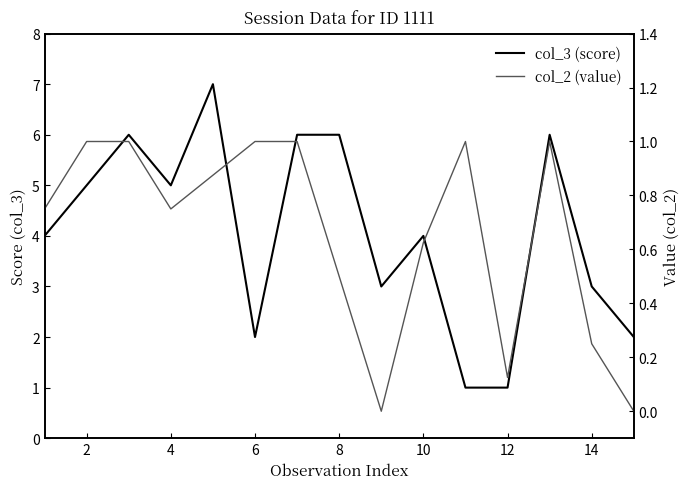

How many lines are shown in the chart?

2